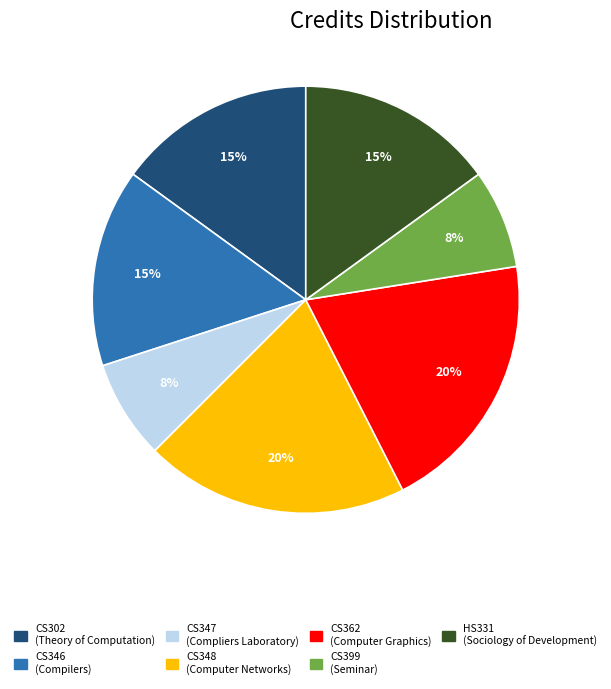

Is it true that CS347 is 1% of the pie?

False